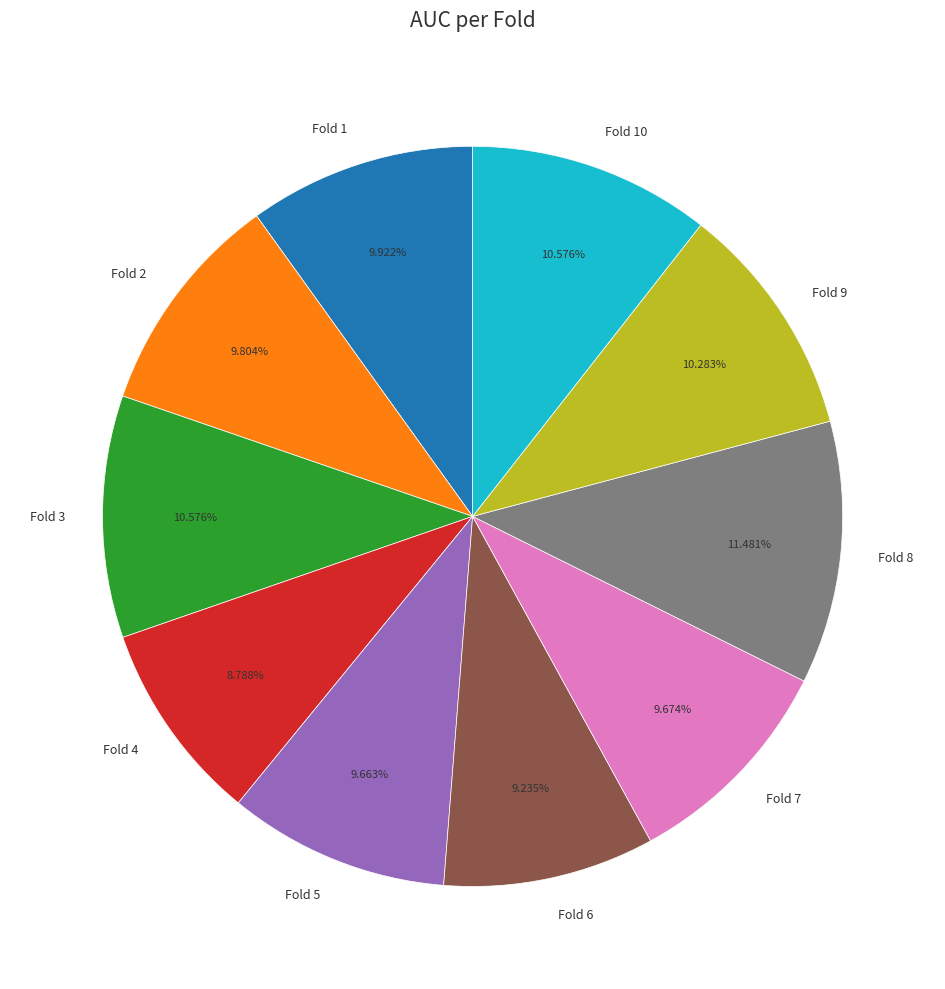

To the nearest percent, what percentage of the pie is Fold 8?

11%